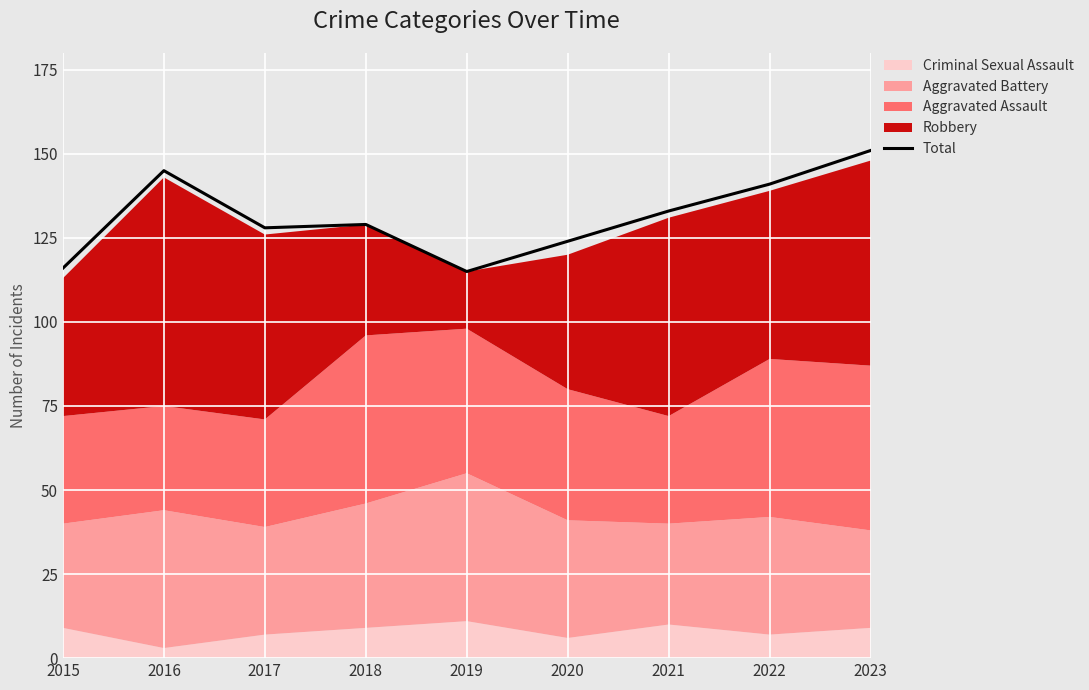

Rank the categories by value from lowest to highest.

2019, 2015, 2020, 2017, 2018, 2021, 2022, 2016, 2023